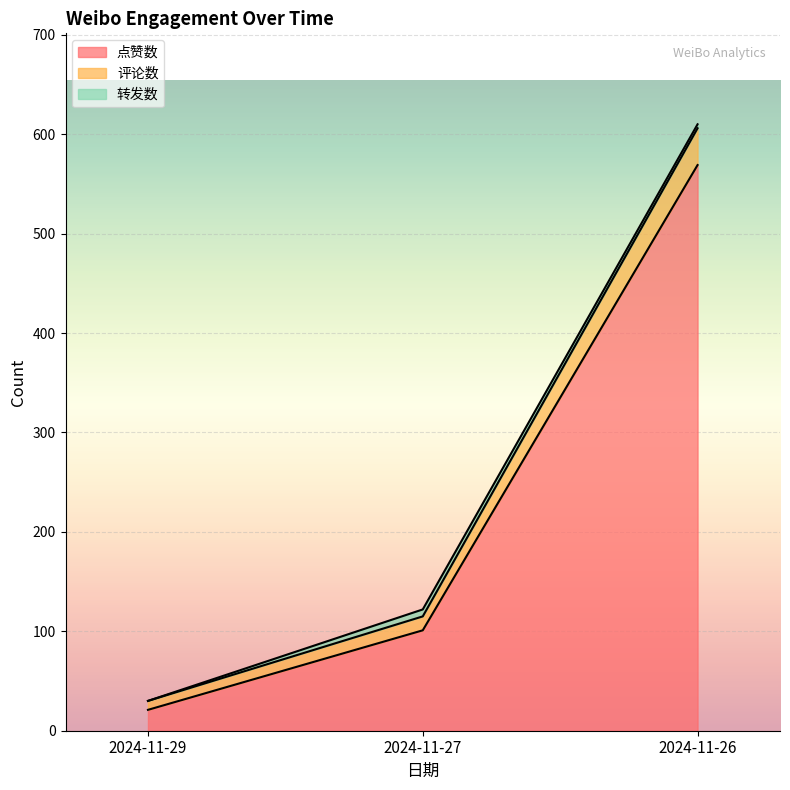

At which category is the sum across all series the highest?

2024-11-26